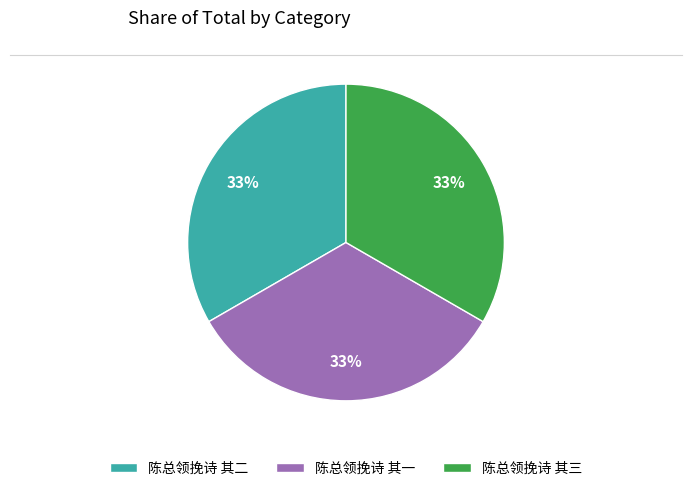

Do 陈总领挽诗 其一 and 陈总领挽诗 其二 together represent more than half of the pie?

Yes